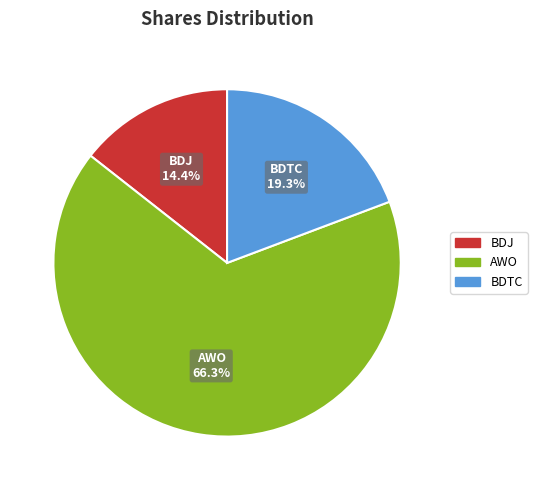

To the nearest percent, what is the difference between the largest and smallest slice percentages?

52%